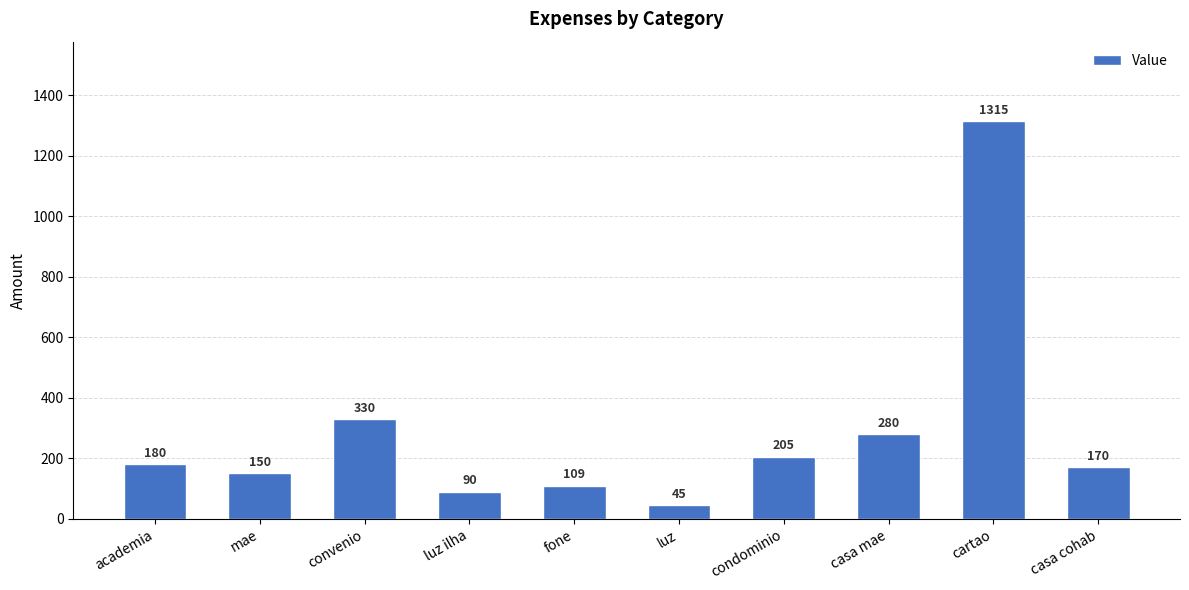

What is the difference between the maximum and second lowest values?

1225